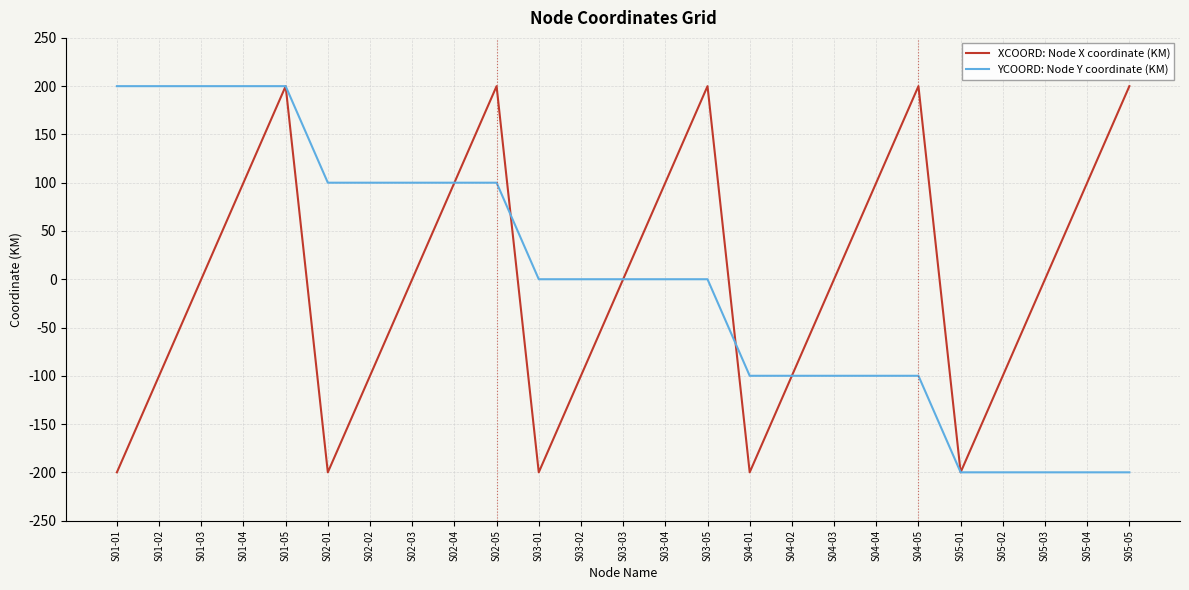

What is the minimum value for YCOORD: Node Y coordinate (KM)?

-200